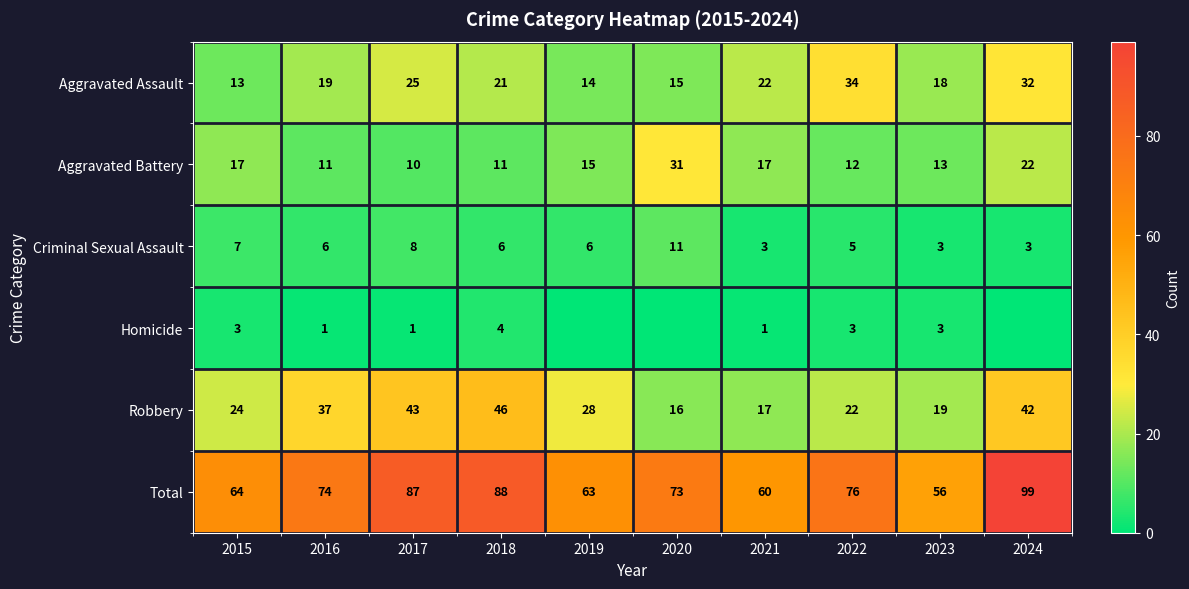

True or false: Total has a value of 16 at 2021.

False